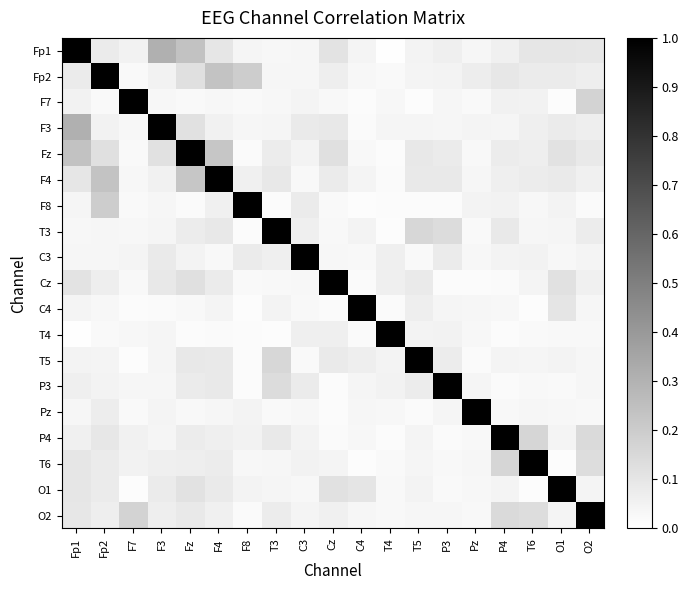

At which category is the sum across all series the highest?

Fz